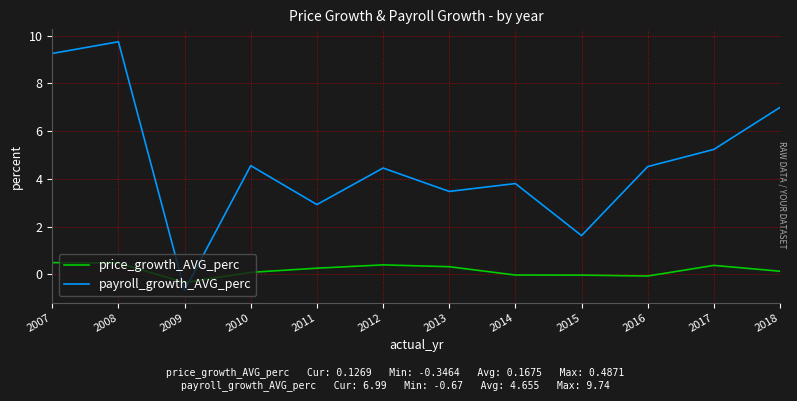

What is the average value of the price_growth_AVG_perc series?

0.2